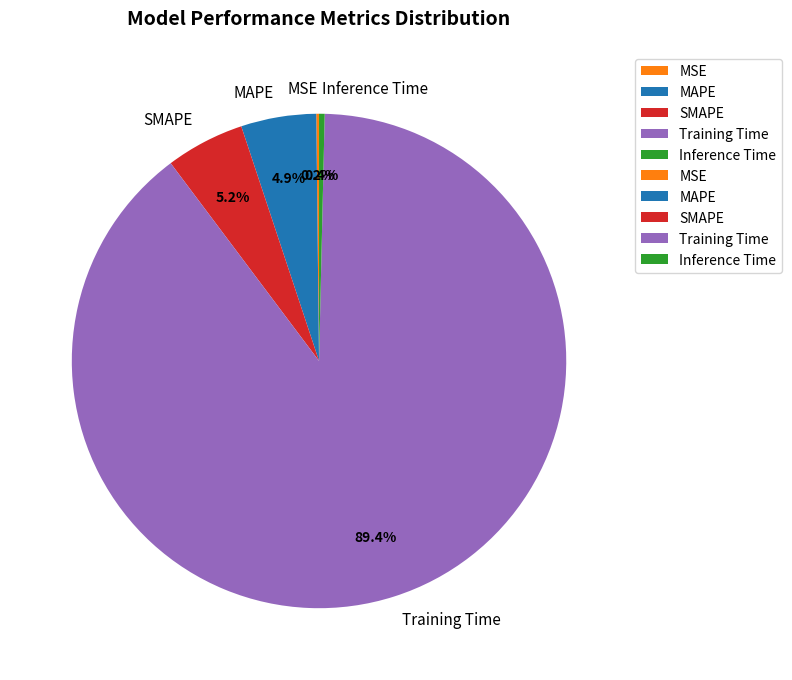

Is there any slice that represents more than half of the pie?

Yes